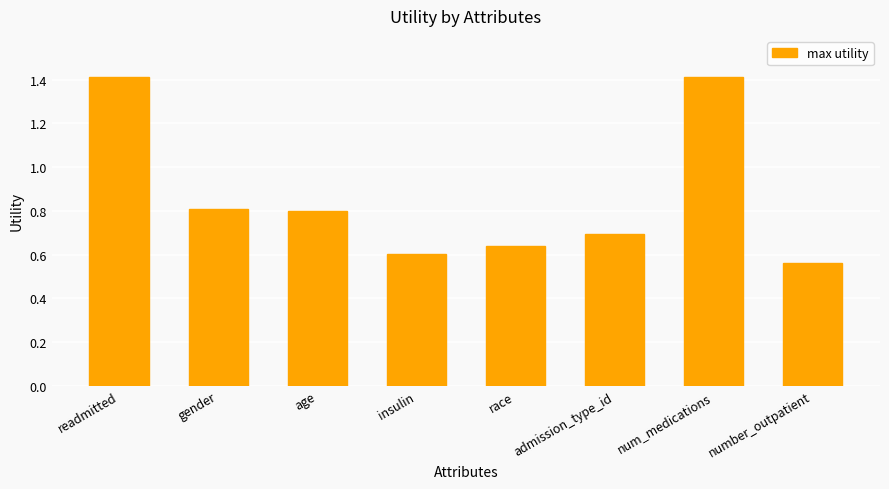

Between insulin and readmitted, which is larger?

readmitted